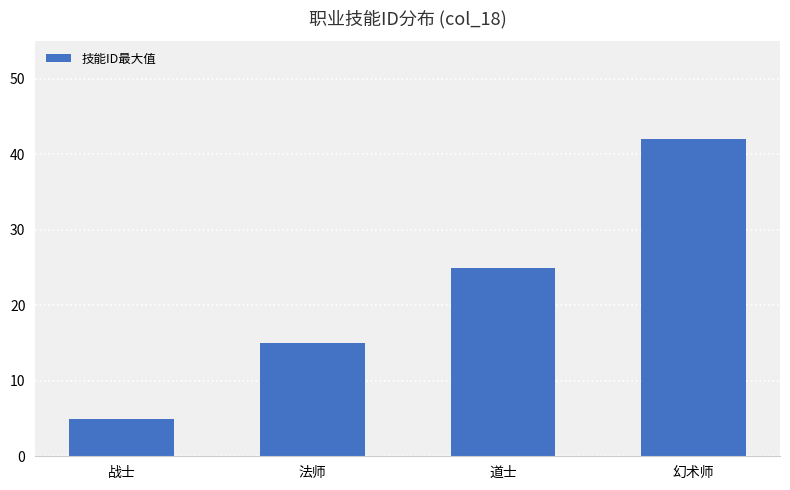

True or false: the data shows 42 at 幻术师.

True